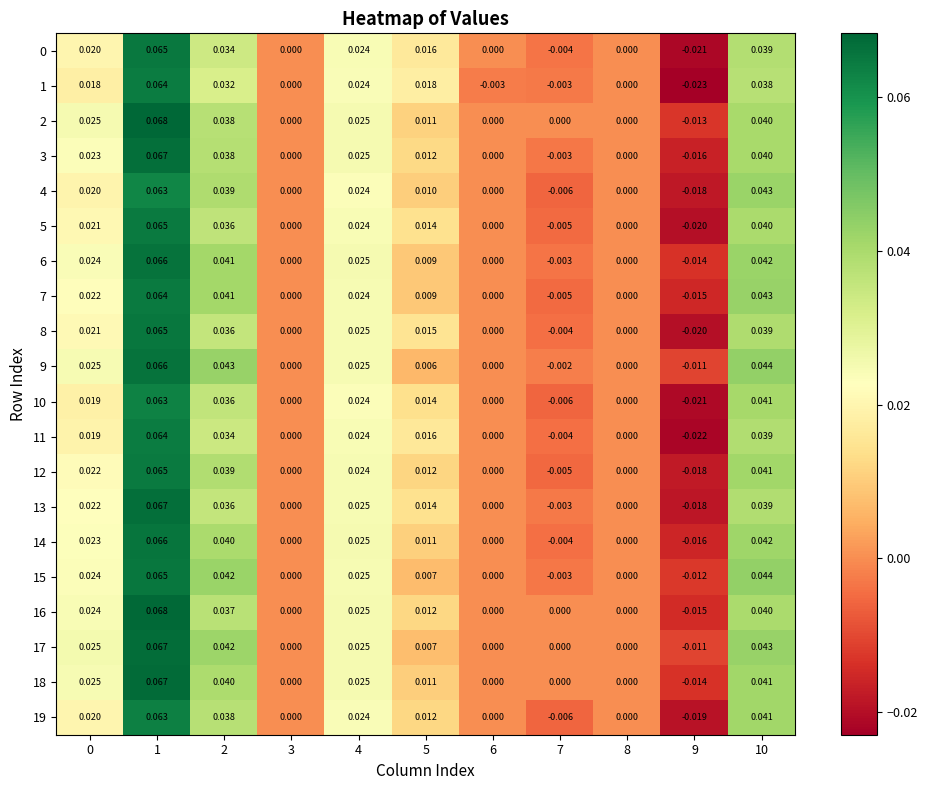

How many categories are shown in the chart?

11